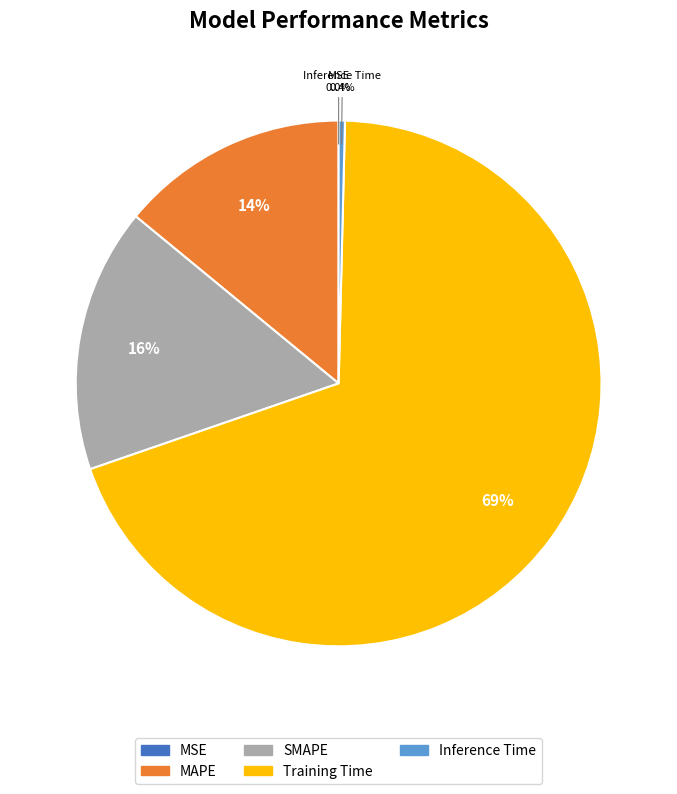

Is there a majority slice in this chart?

Yes